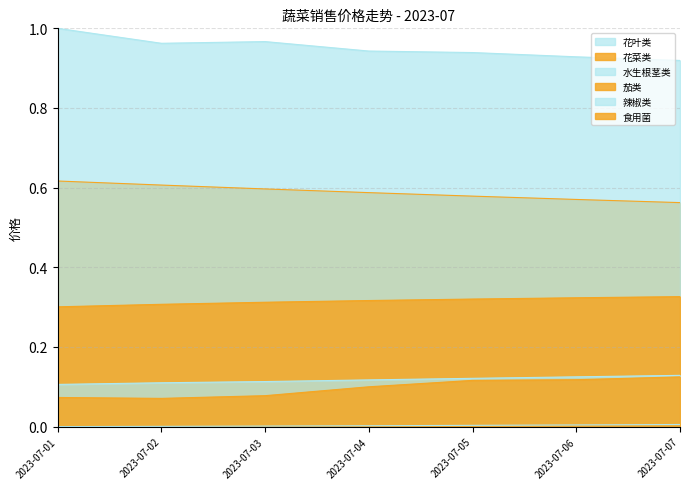

True or false: 花菜类 and 食用菌 intersect in this chart.

False